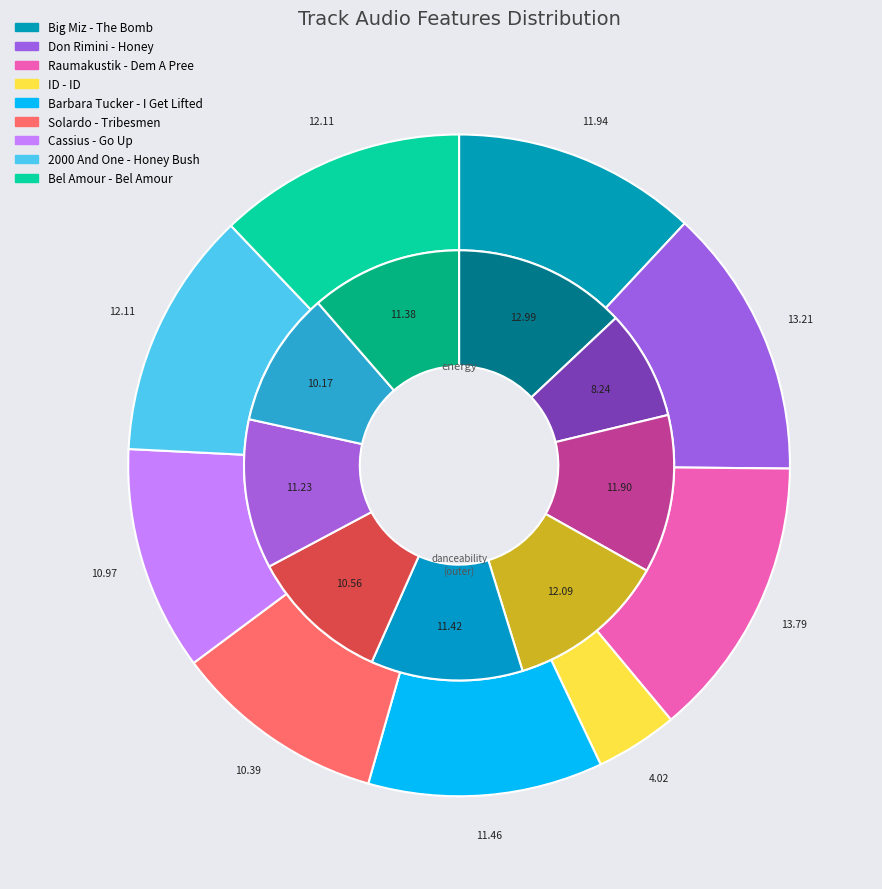

Is it true that 2000 And One - Honey Bush is 19% of the pie?

False